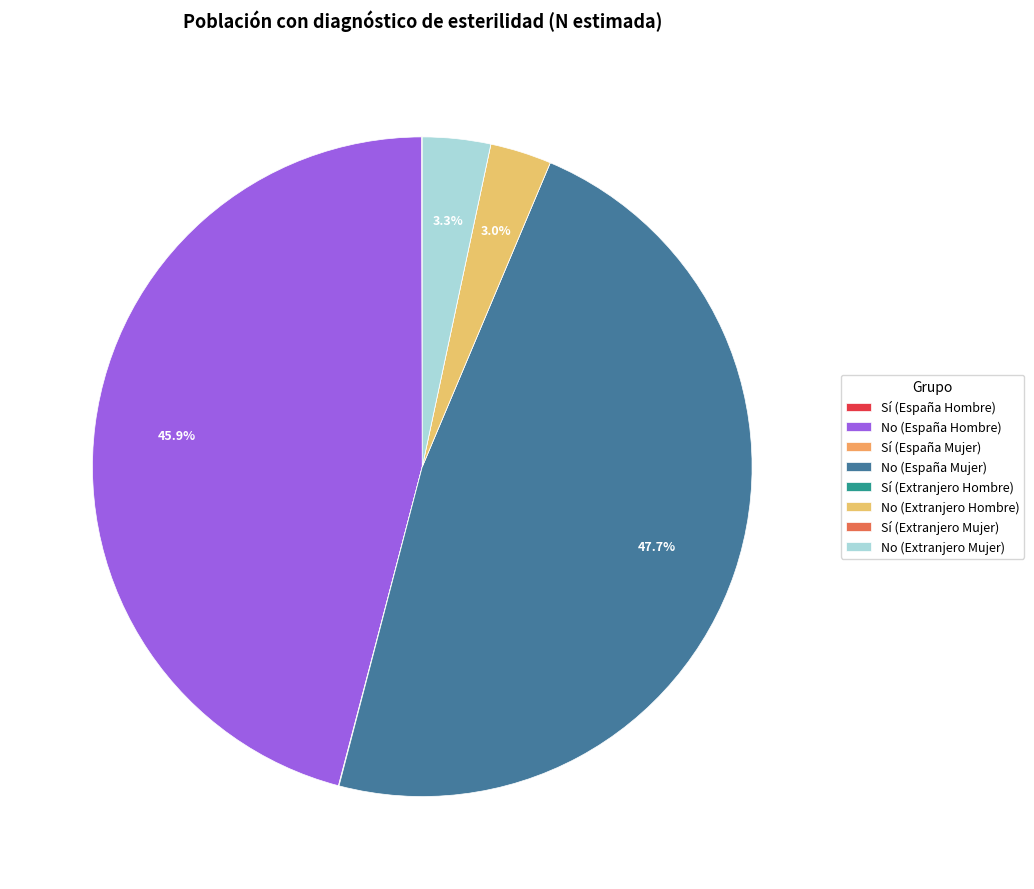

Does No (España Hombre) represent more than half of the total?

No